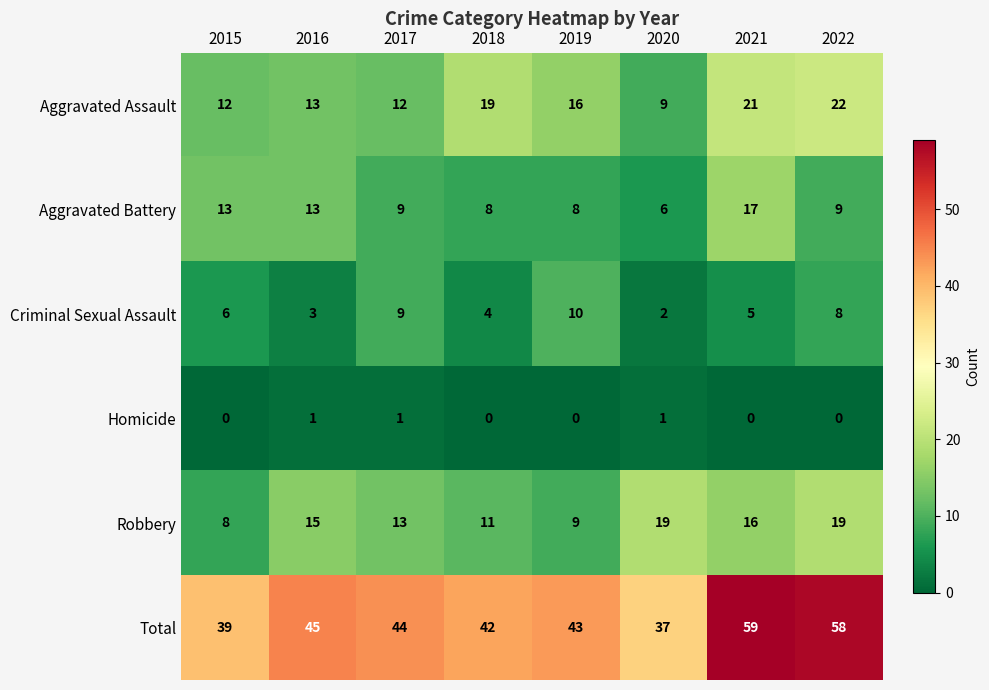

How many values in the Aggravated Assault series are below 16?

4